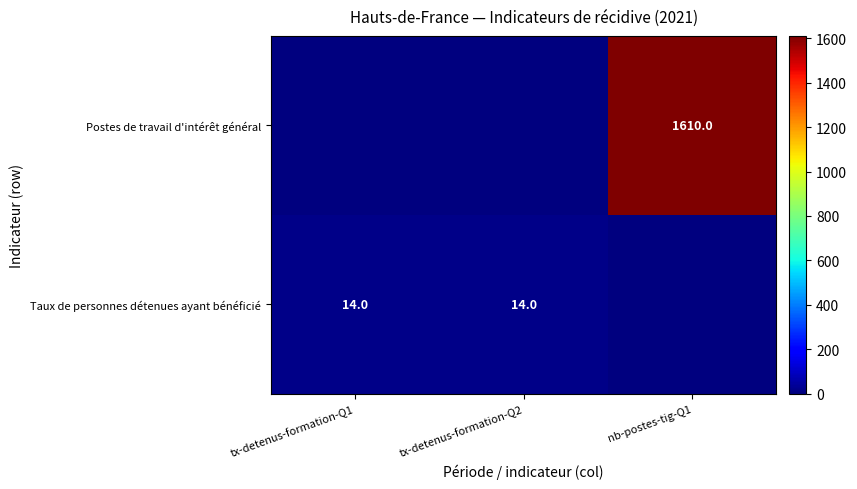

True or false: Taux de personnes détenues ayant bénéficié has a value of 7 at tx-detenus-formation-Q2.

False